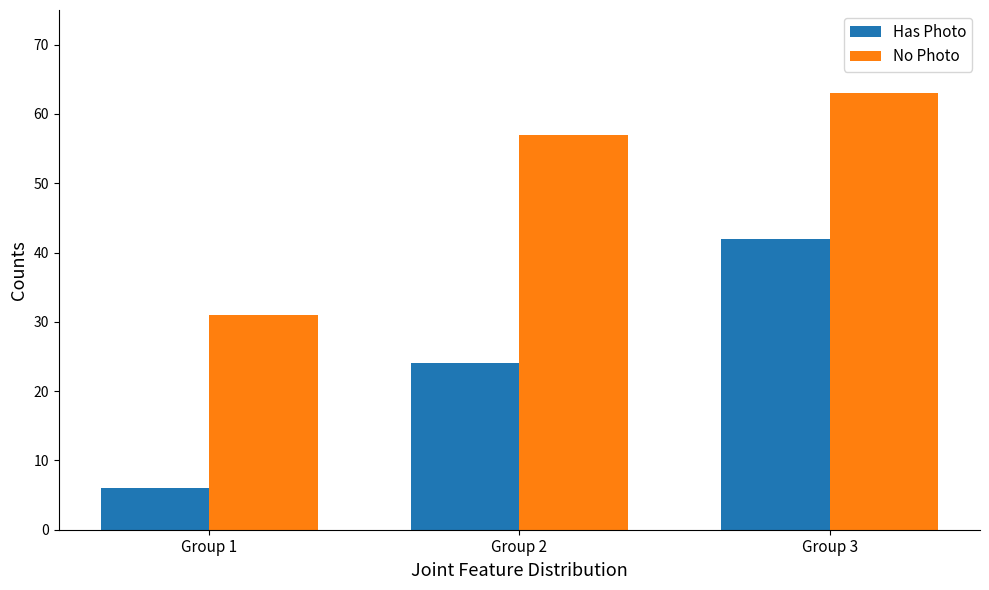

Which series has the largest range (max minus min)?

Has Photo